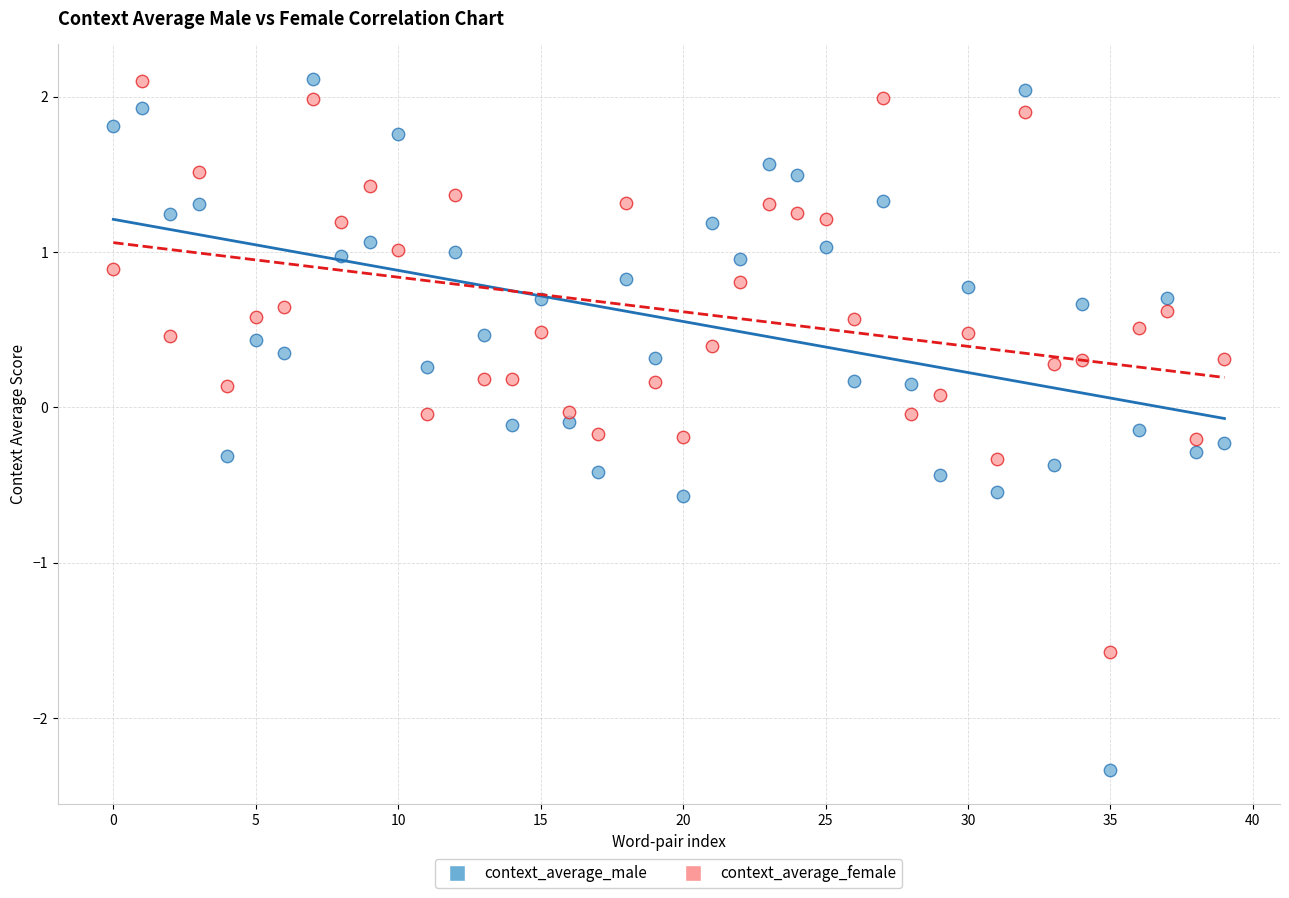

Which series has the largest Y range (max minus min)?

context_average_male